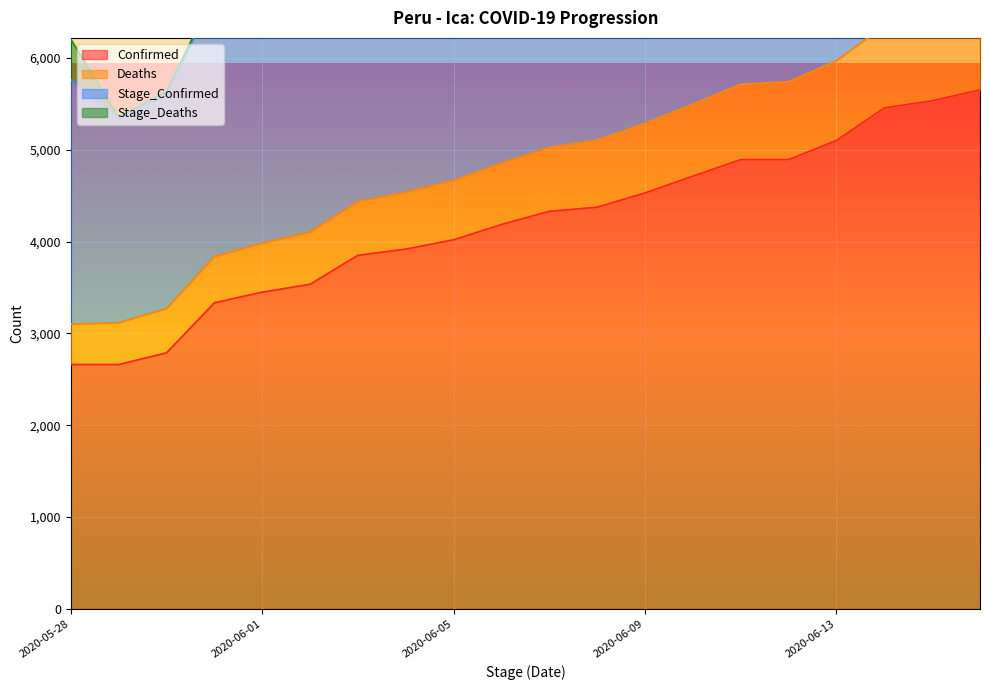

The value of Confirmed at 2020-06-05 is 4020. True or false?

True